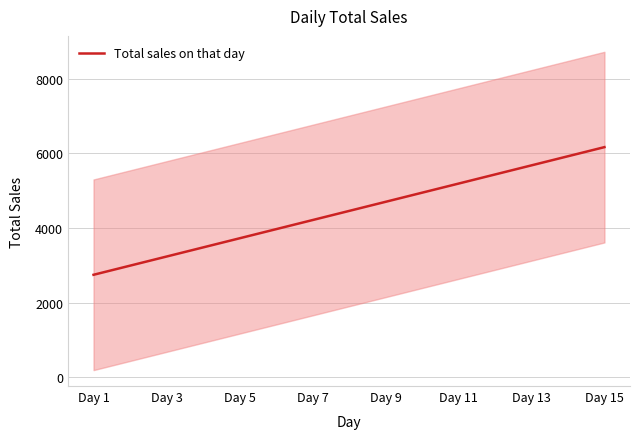

How many values exceed 4457?

8